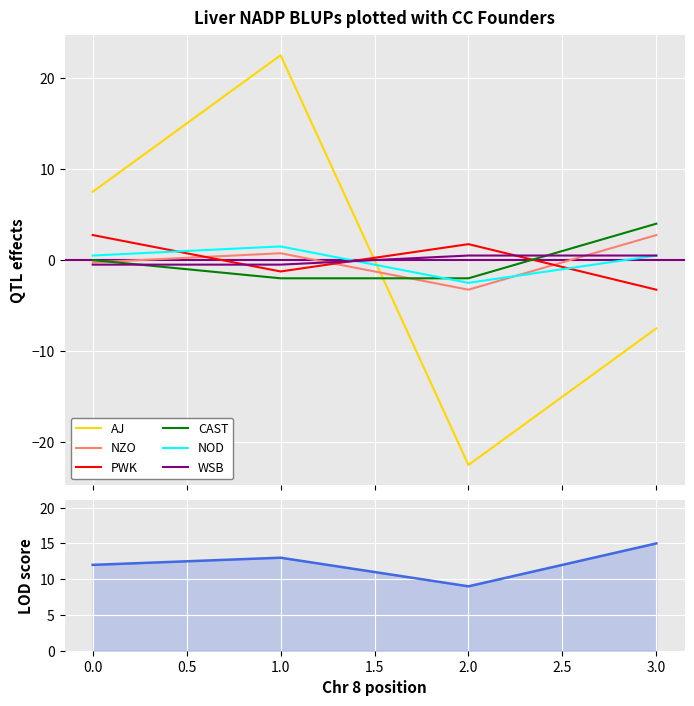

Which series ends up on top after the final intersection of NZO and AJ?

NZO